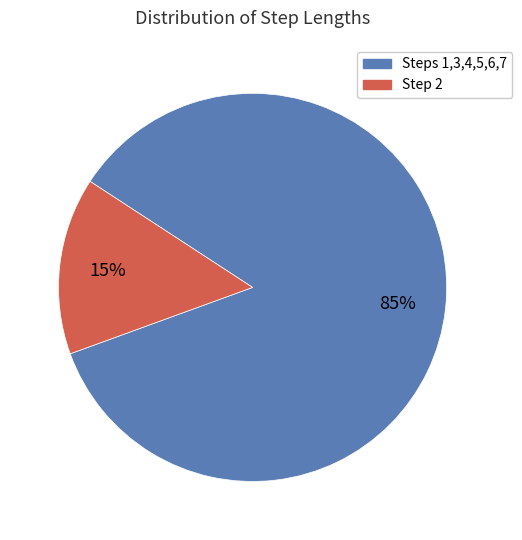

Does any single category account for the majority?

Yes